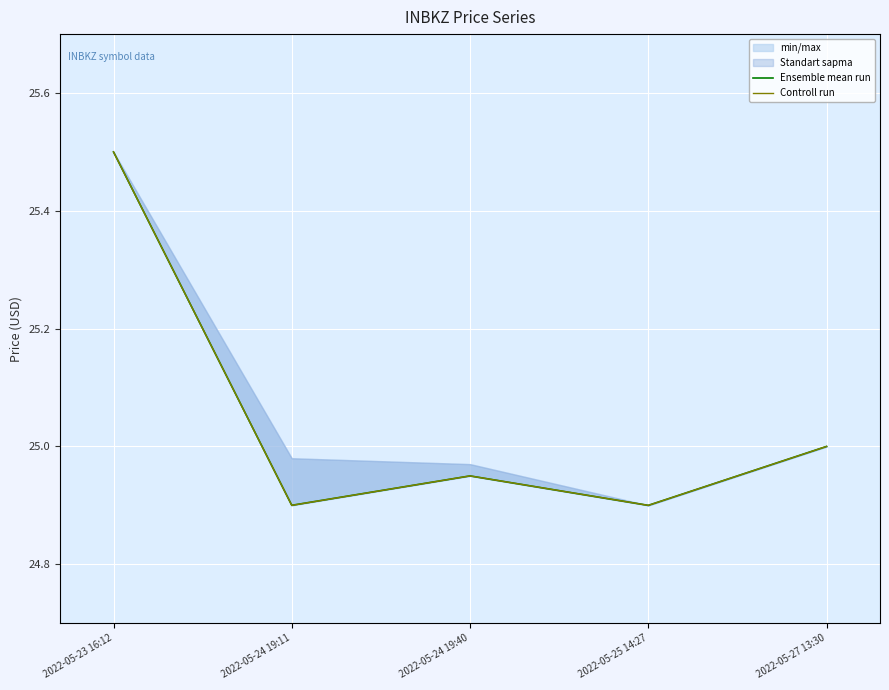

At which category does Controll run reach its first local peak?

2022-05-24 19:40